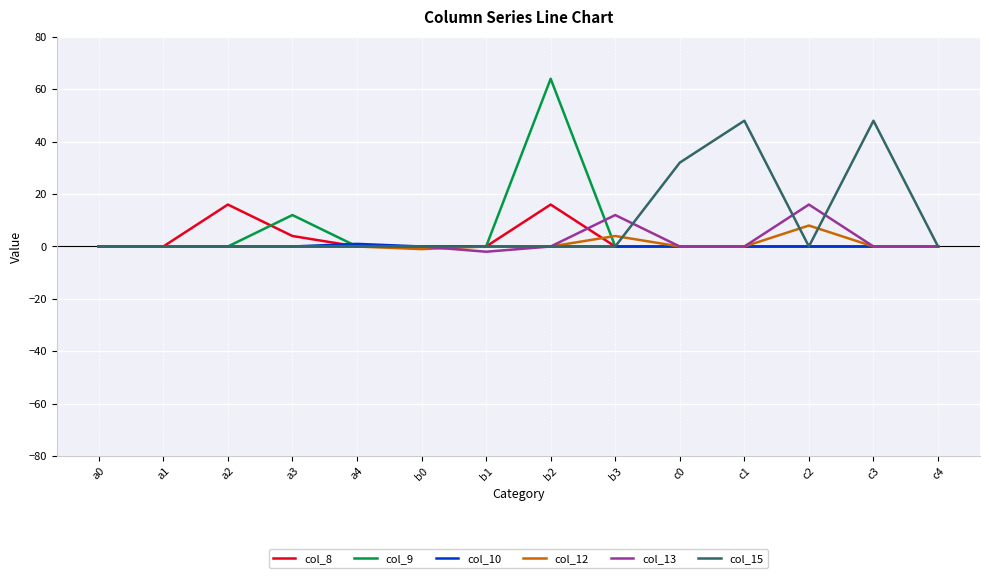

What is the total value across all series at b2?

80